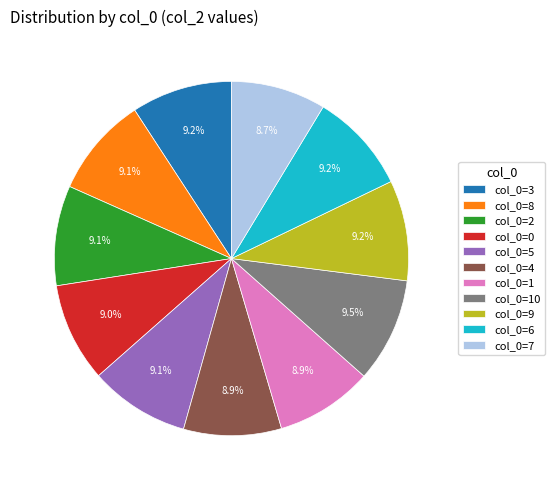

How many slices are in this pie chart?

11